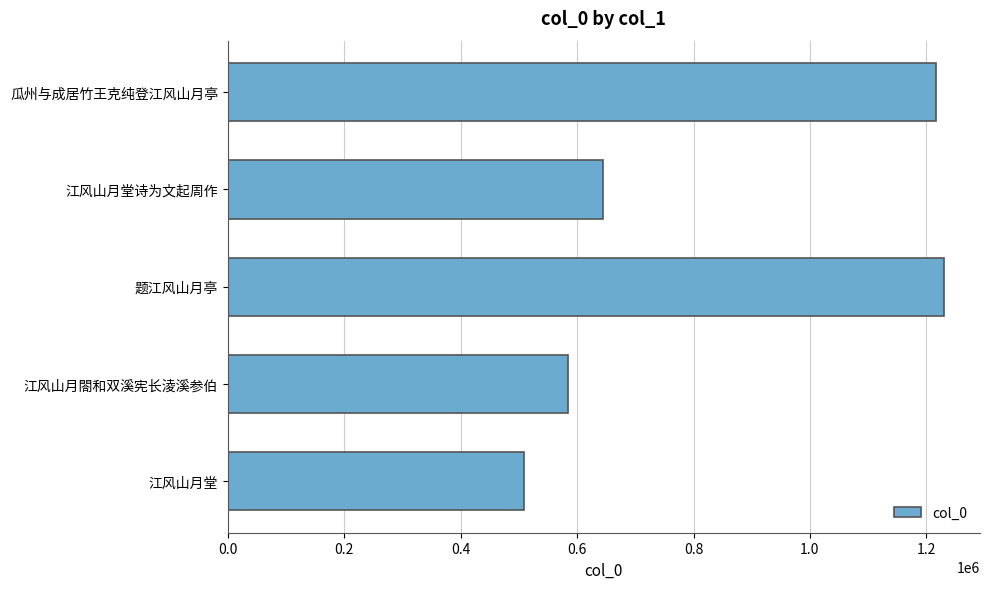

What is the change in value from 题江风山月亭 to 江风山月閤和双溪宪长淩溪参伯?

-646911